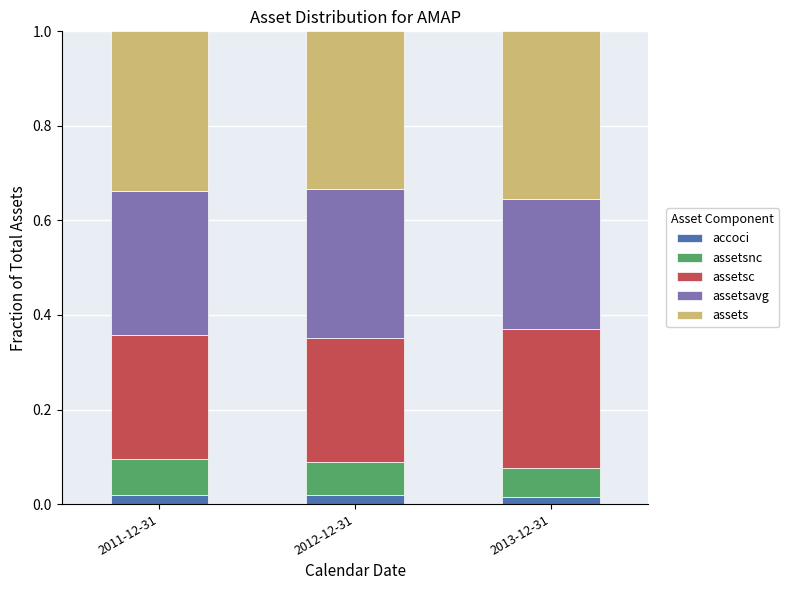

How many assetsnc values are between 0 and 1?

3